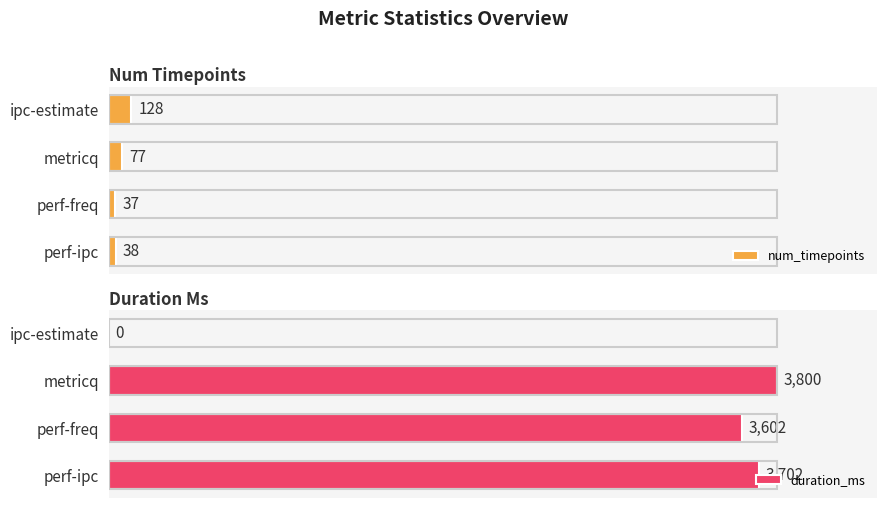

List the labels in order of num_timepoints value, smallest first.

perf-freq, perf-ipc, metricq, ipc-estimate